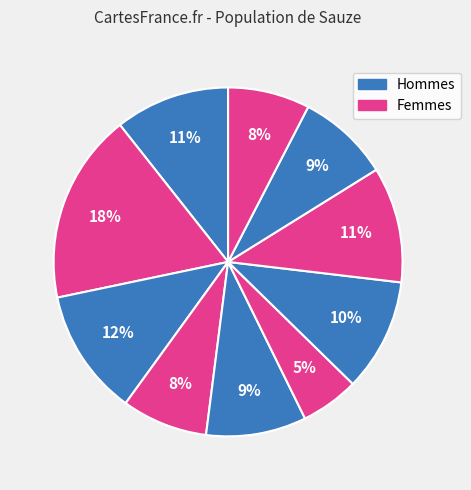

How many segments does this pie chart have?

10